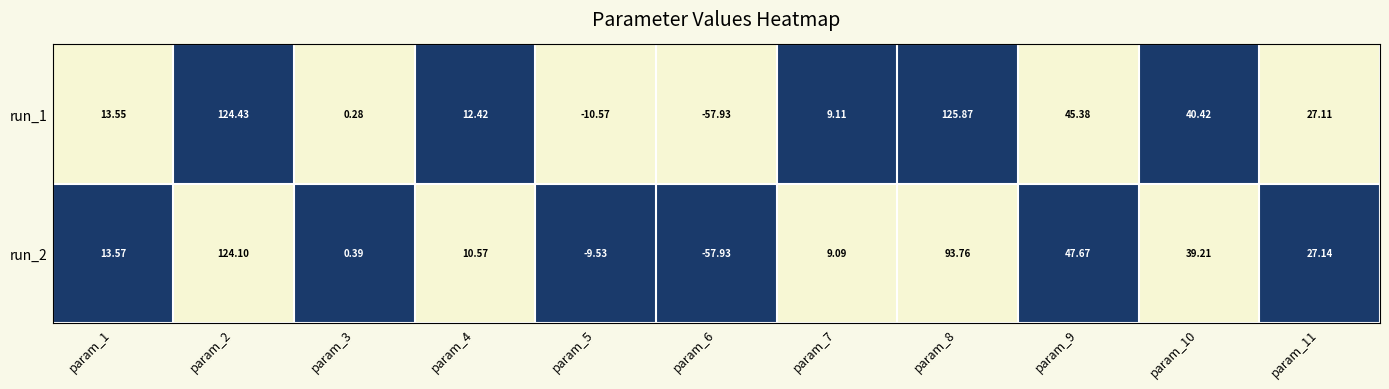

Between param_4 and param_10, which series saw the biggest shift?

run_2